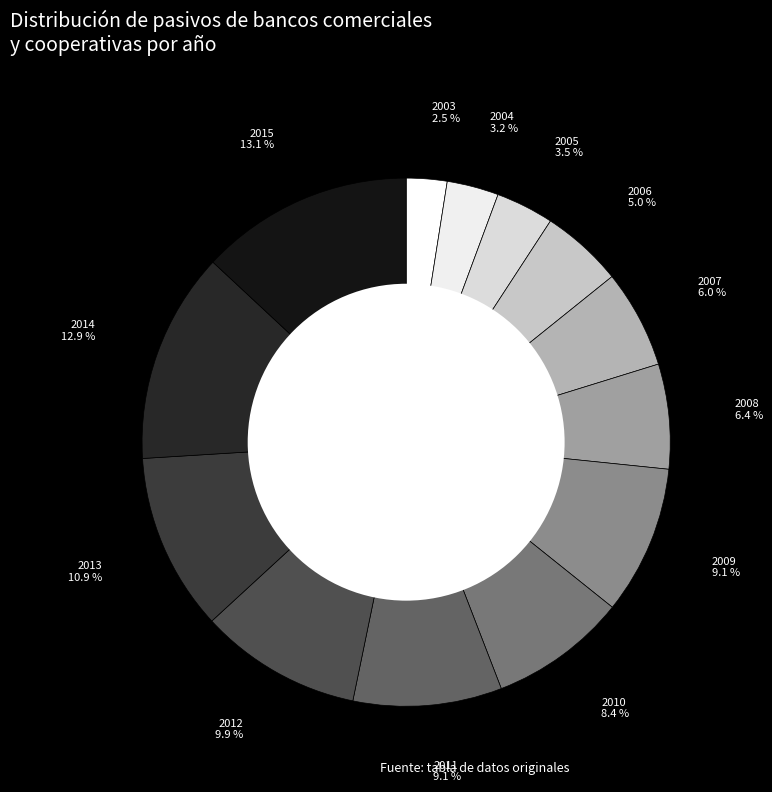

Which category has the smallest portion of the pie?

2003